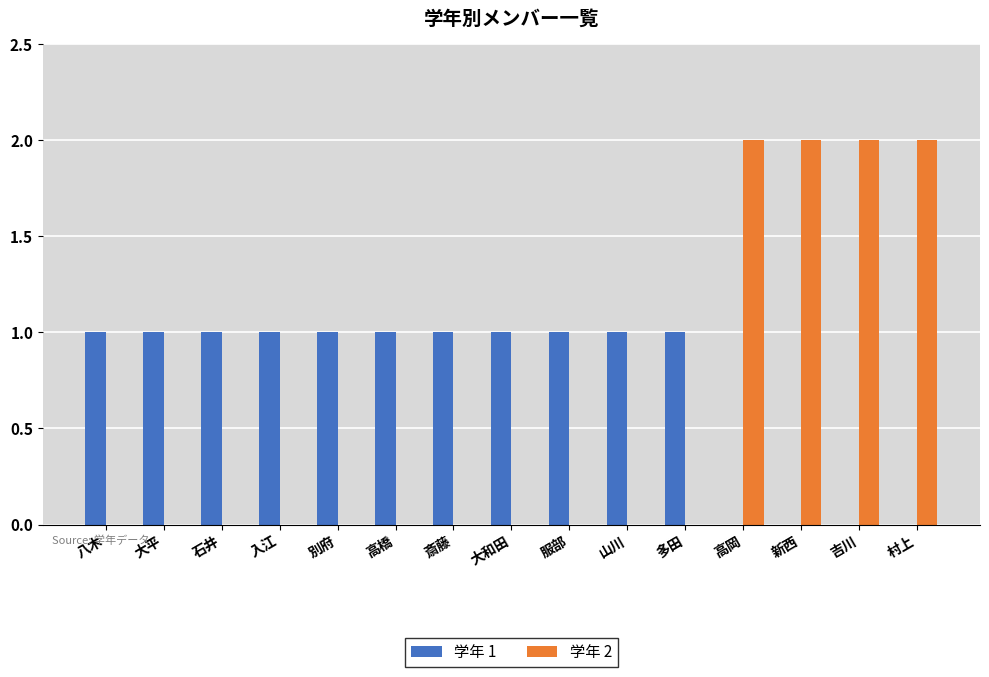

Is the value of 学年 1 at 吉川 greater than the value of 学年 2 at 村上?

No